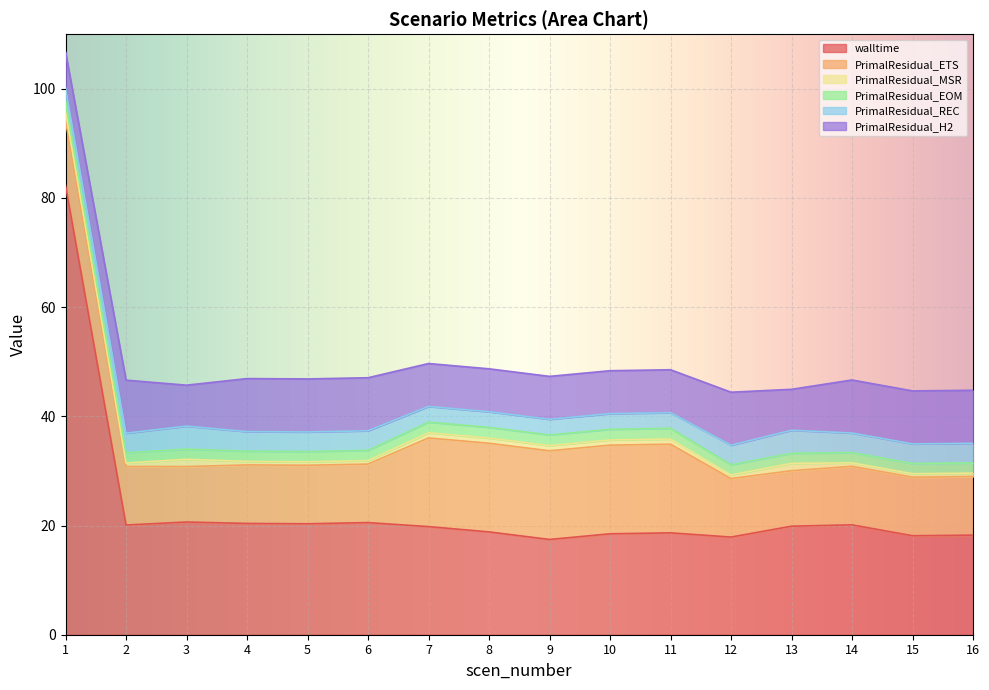

What is the sum of all walltime values?

371.8